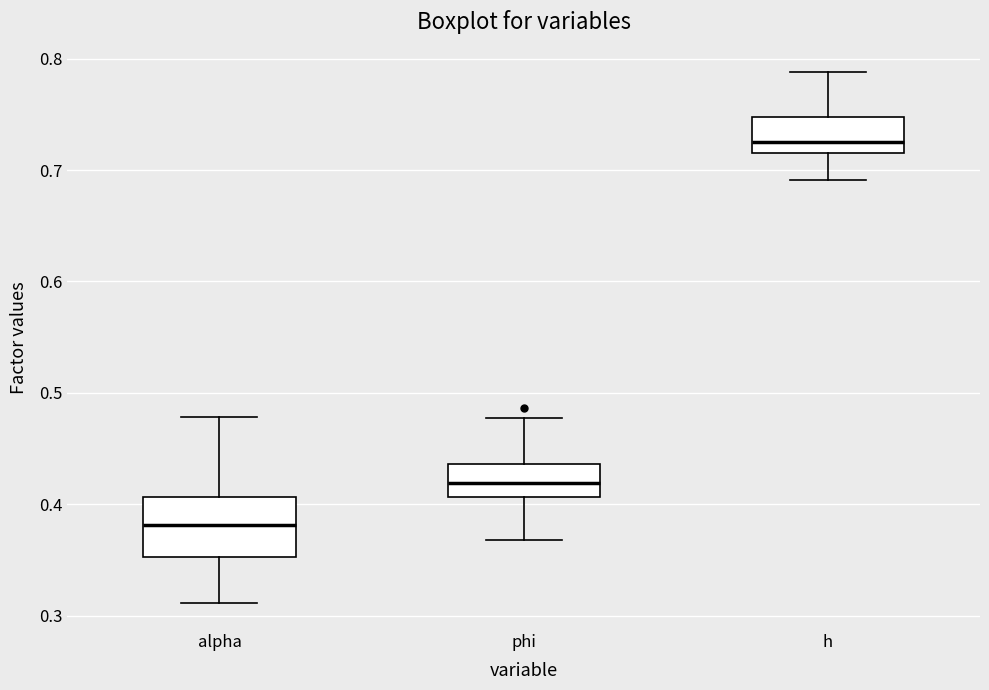

Reading left to right, transcribe this box plot: for each box, give where its median line is, the range the box spans, and where its two whiskers end, as read against the y-axis. The values are not printed on the chart, so give them approximately, as read against the axis.

alpha: median 0.38, box 0.35 to 0.41, whiskers 0.31 to 0.48
phi: median 0.42, box 0.41 to 0.44, whiskers 0.37 to 0.48
h: median 0.73, box 0.72 to 0.75, whiskers 0.69 to 0.79